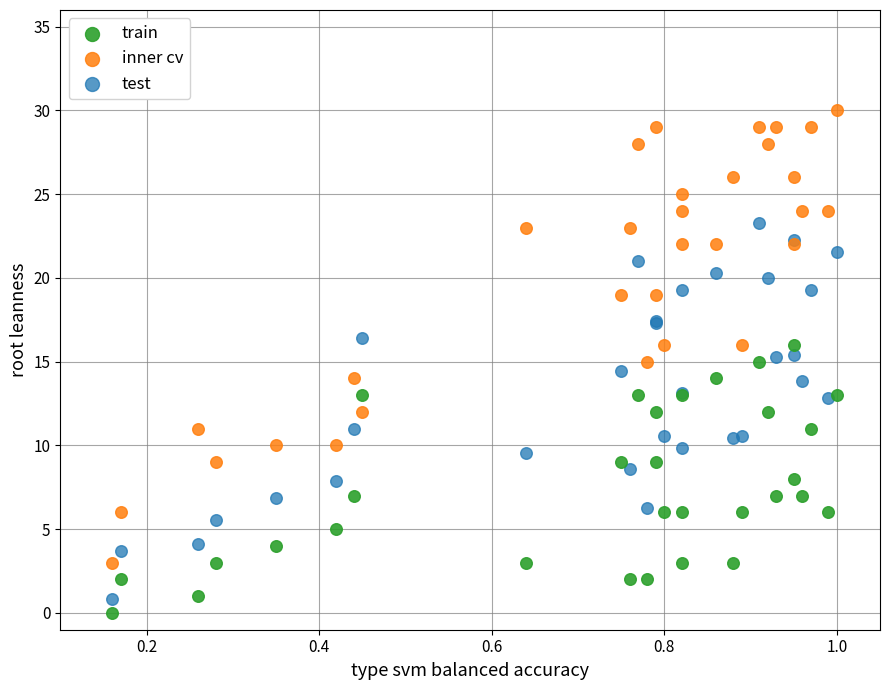

What is the X range (max minus min) for the scatter plot?

0.8